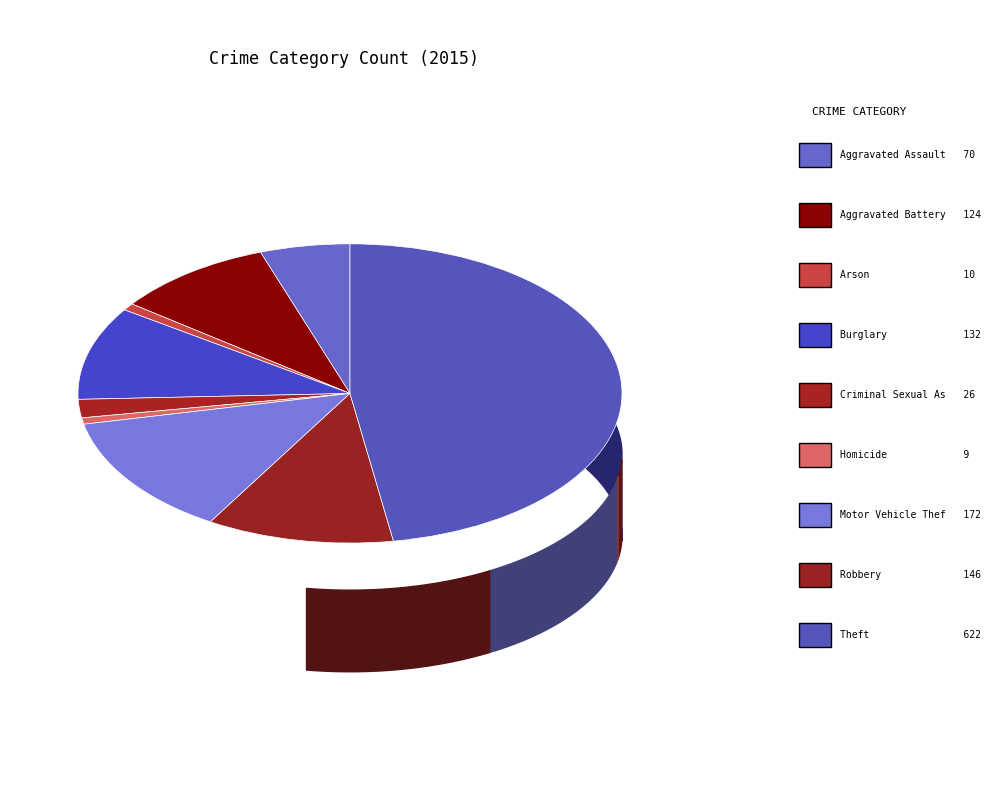

Is it true that Homicide is 1% of the pie?

True